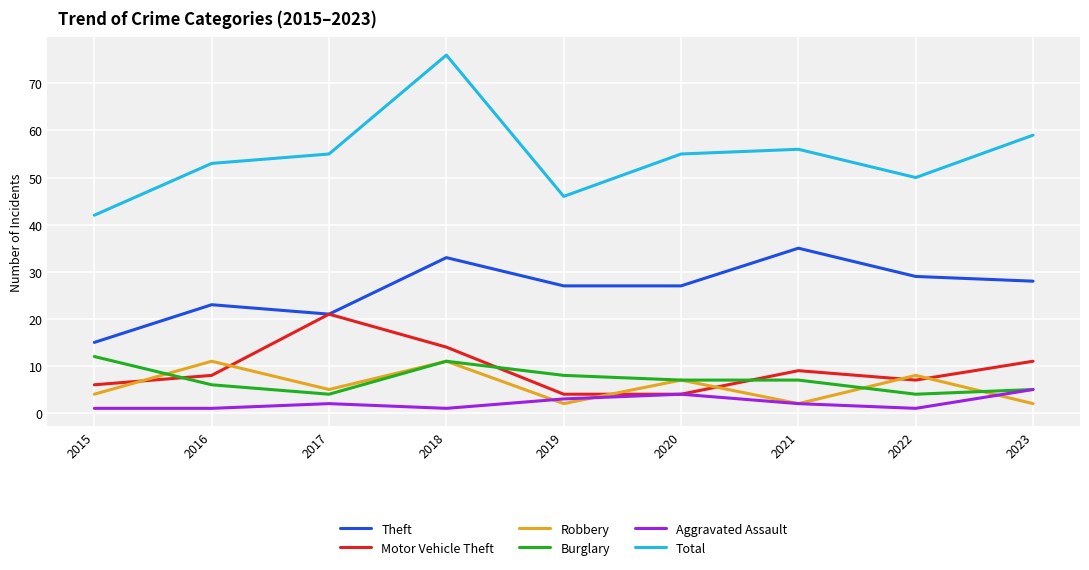

At which category does the chart reach its peak across all series?

2018